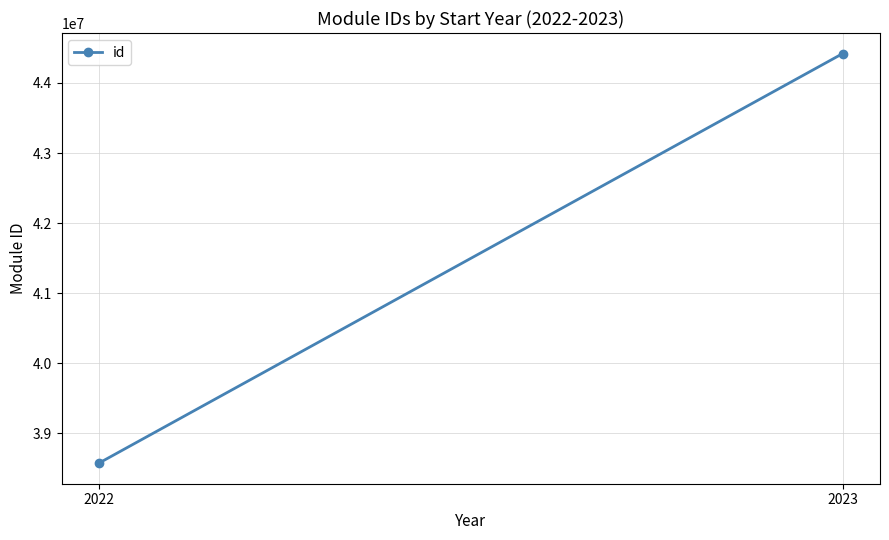

What is the ratio of the value at 2022 to the value at 2023?

0.9